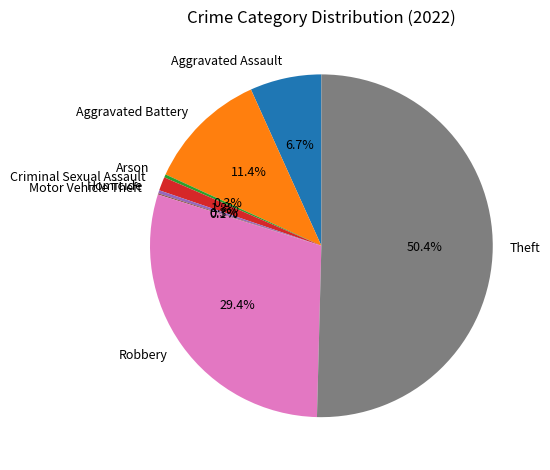

The Aggravated Battery slice represents 11% of the pie. True or false?

True